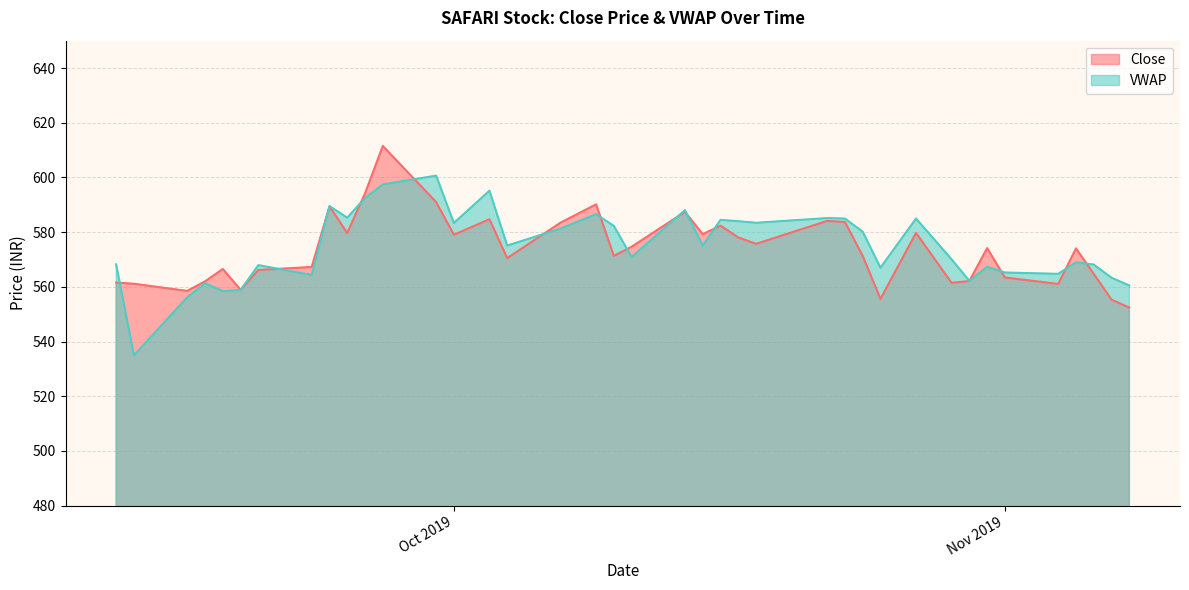

True or false: the data shows 570.5 at 2019-10-04.

True